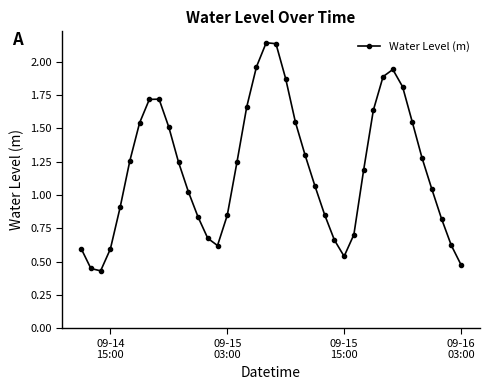

True or false: the data has more than 2 interior local peaks.

True